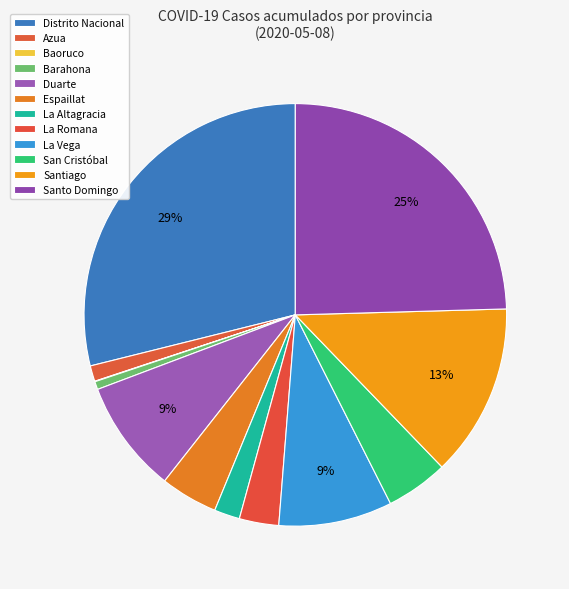

To the nearest percent, what portion does San Cristóbal represent?

5%